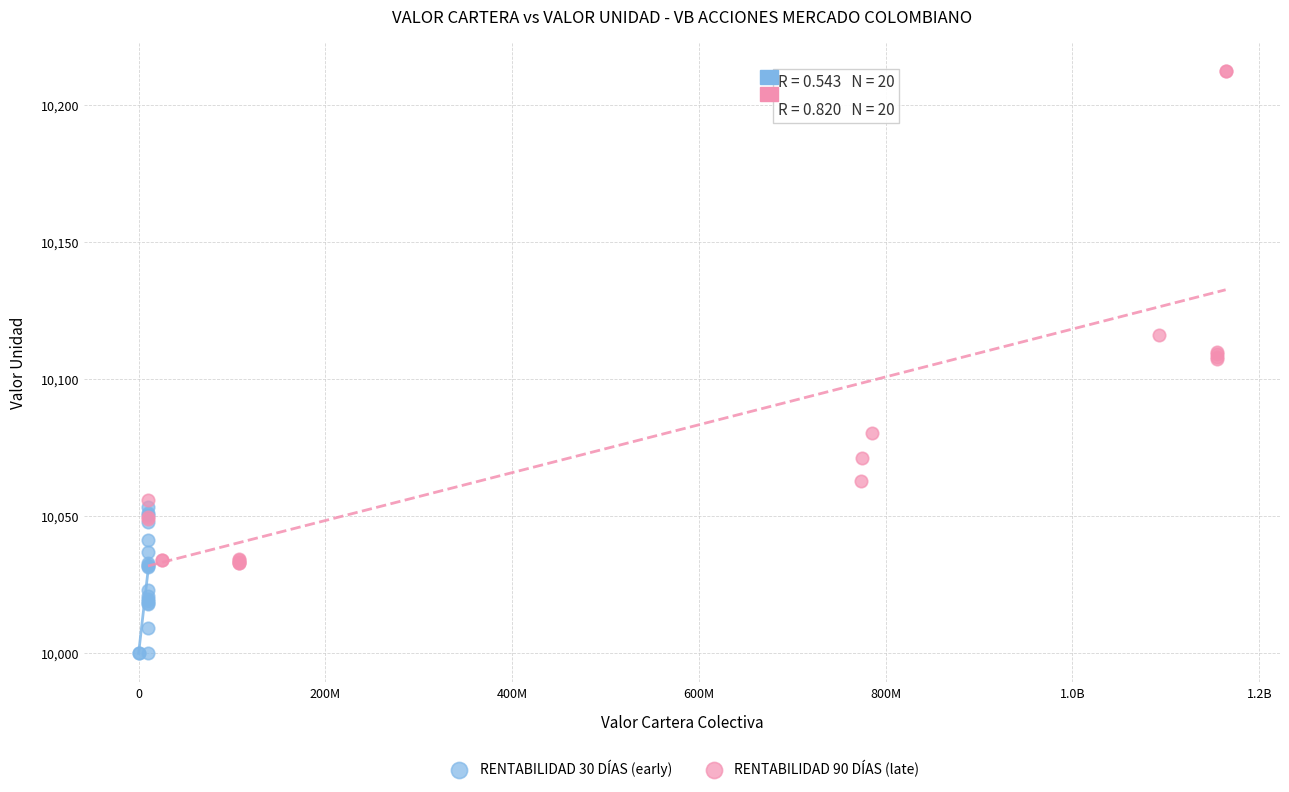

Which series contains the lowest Y value?

RENTABILIDAD 30 DÍAS (early)